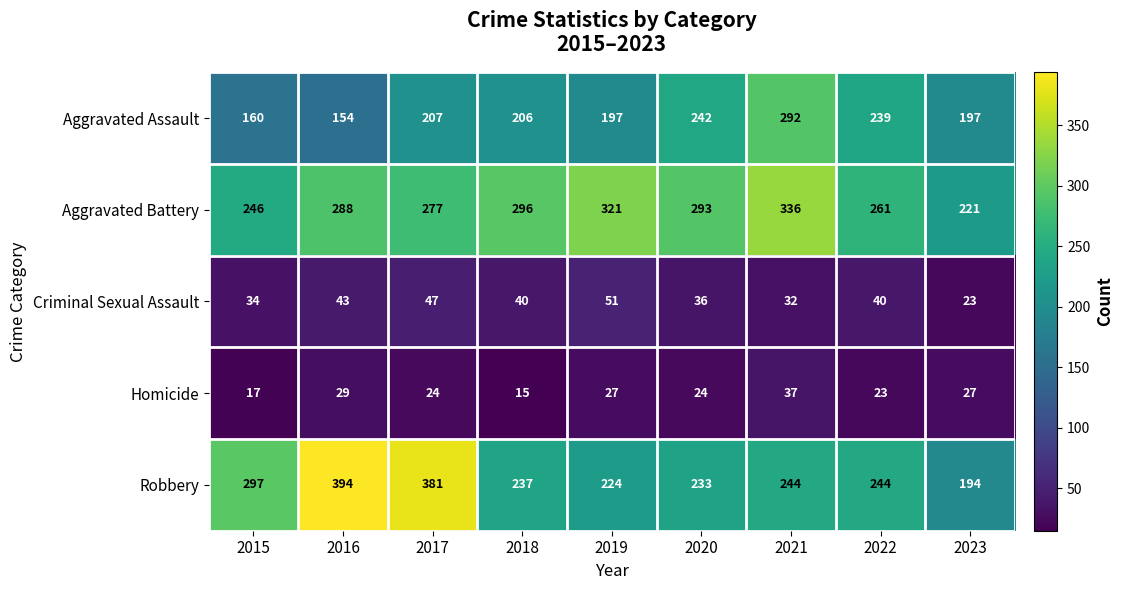

The value of Robbery at 2019 is 224. True or false?

True